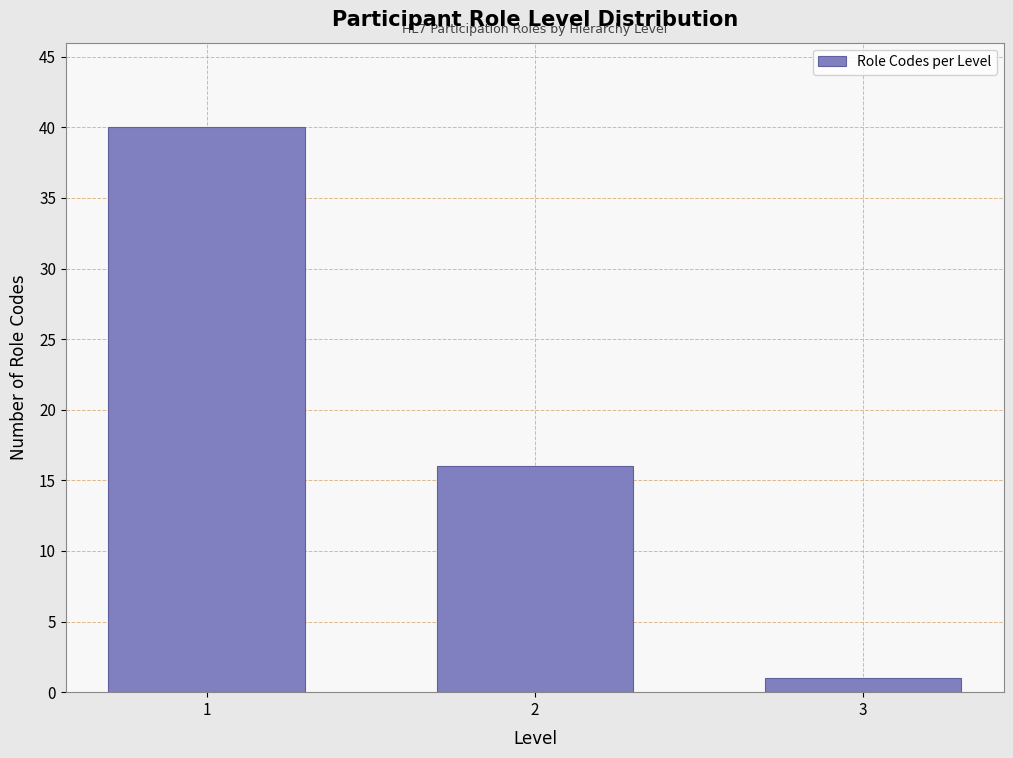

Reading left to right, list all the values displayed in this chart.

40	16	1